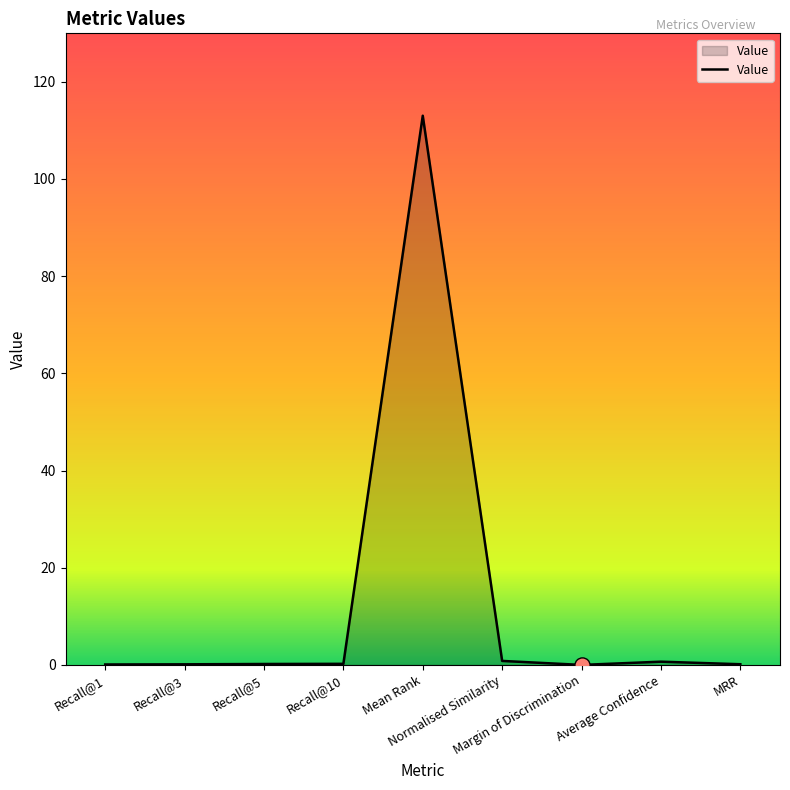

What is the change in value from Recall@3 to Average Confidence?

+0.5